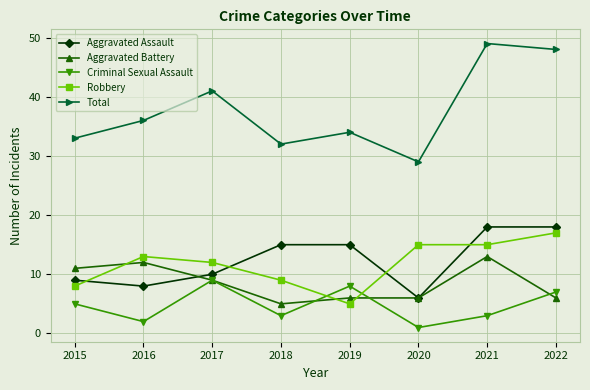

At how many categories does at least one series exceed 12?

8